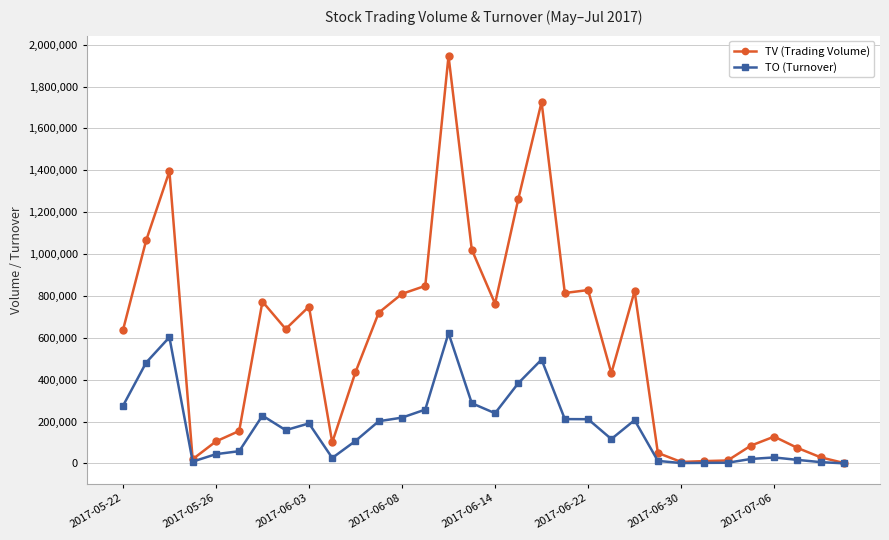

Is this an area chart (filled region under the line)?

No